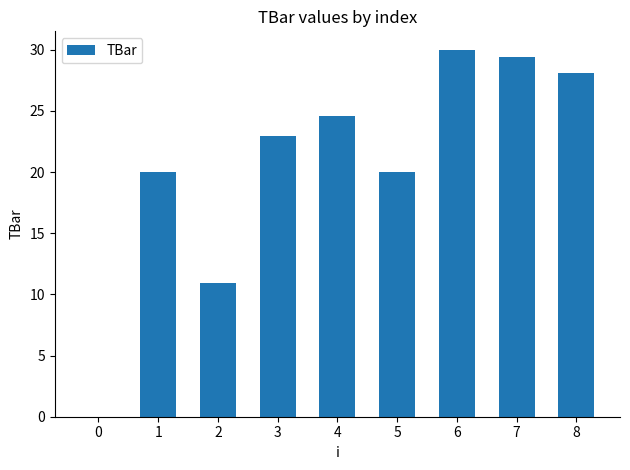

The chart shows a value of 9.3 at 3. True or false?

False